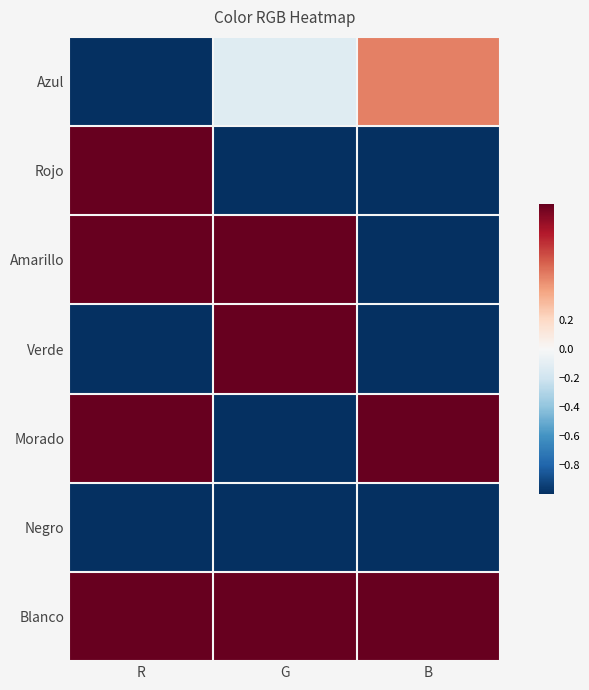

Which series has the largest range (max minus min)?

Rojo